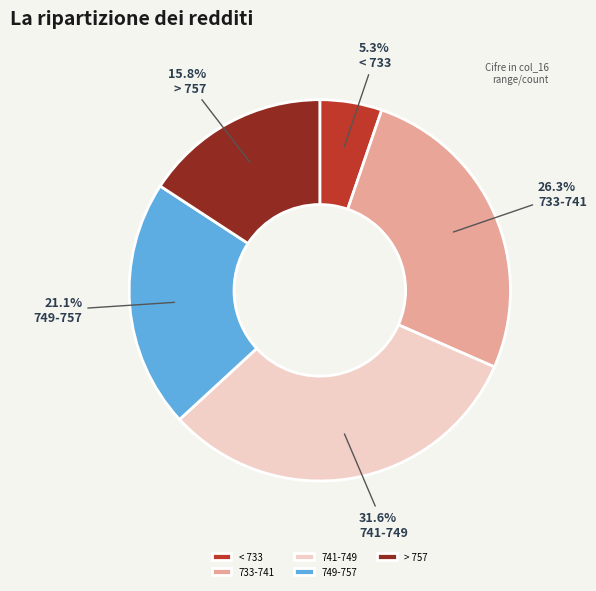

Rank the categories by value from lowest to highest.

< 733, > 757, 749-757, 733-741, 741-749